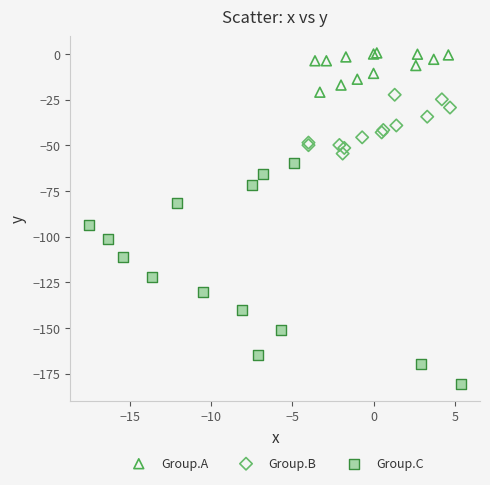

Which series reaches the minimum Y coordinate?

Group.C